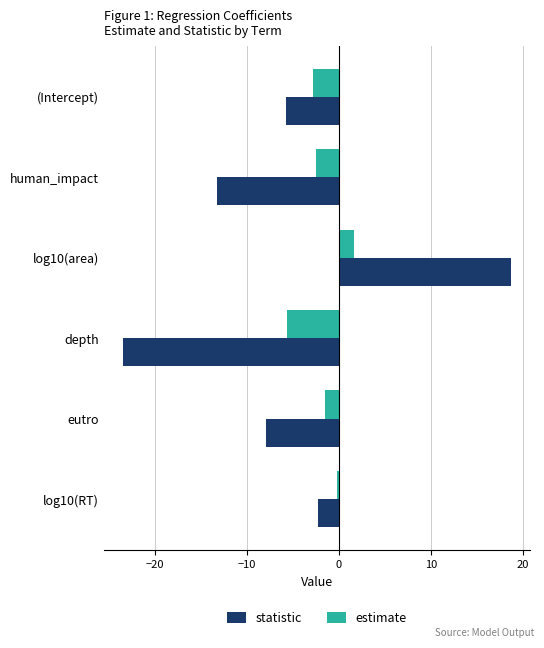

What is the maximum value for estimate?

1.6